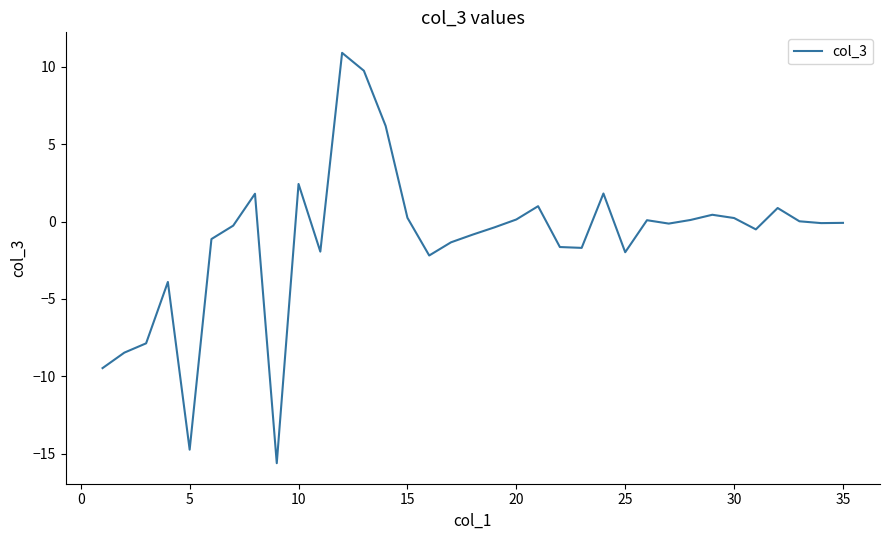

What is the average value?

-1.1